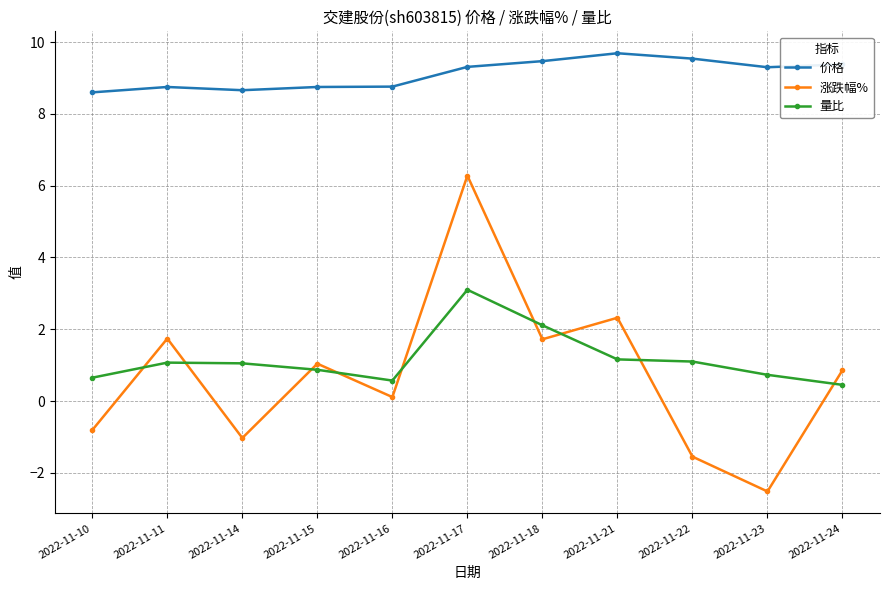

True or false: 量比 has more than 1 interior local peaks.

True